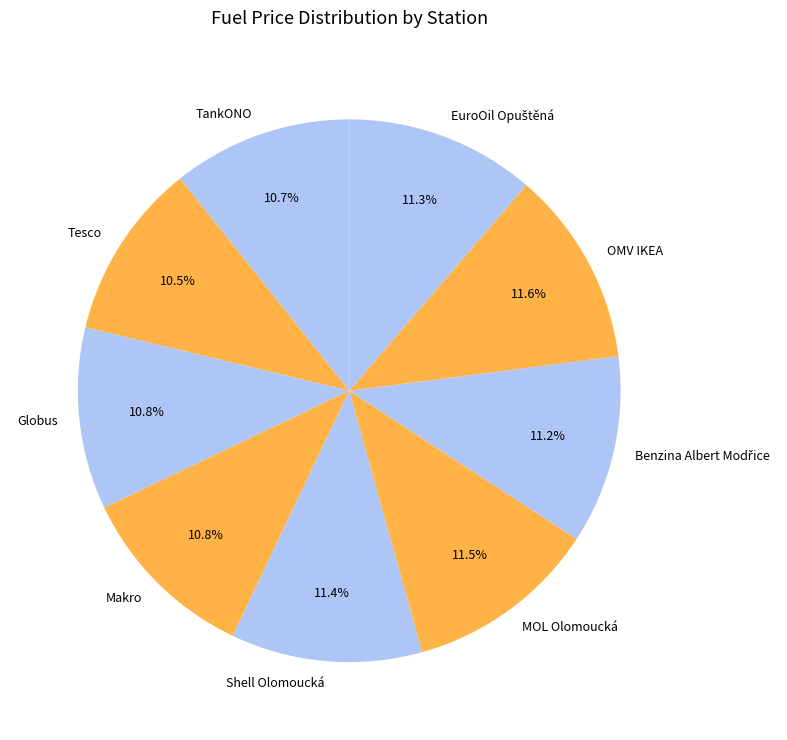

Count the number of slices in the pie.

9